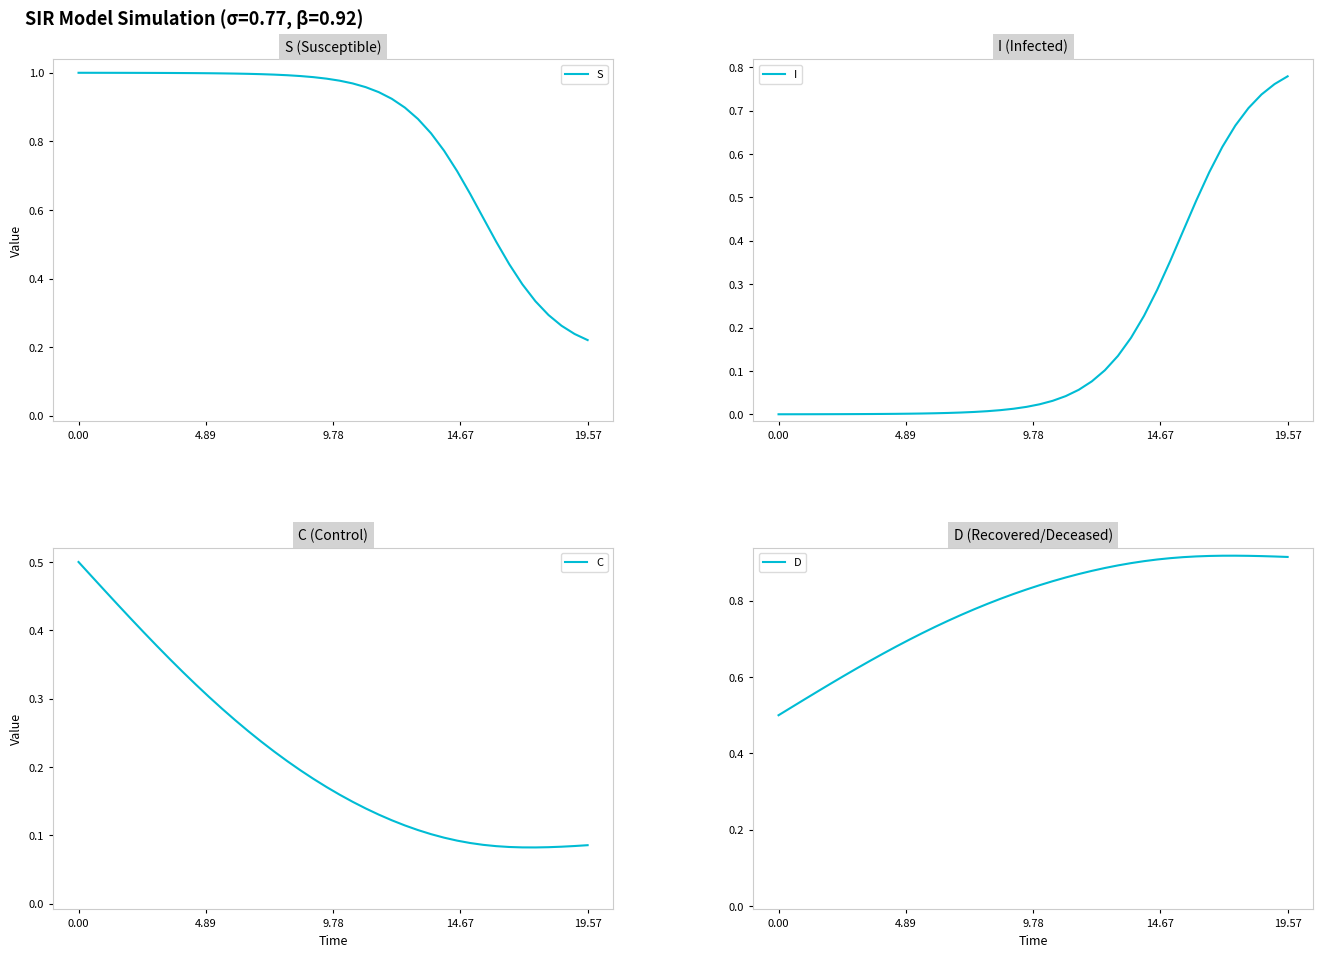

At which label does I reach its peak?

19.57